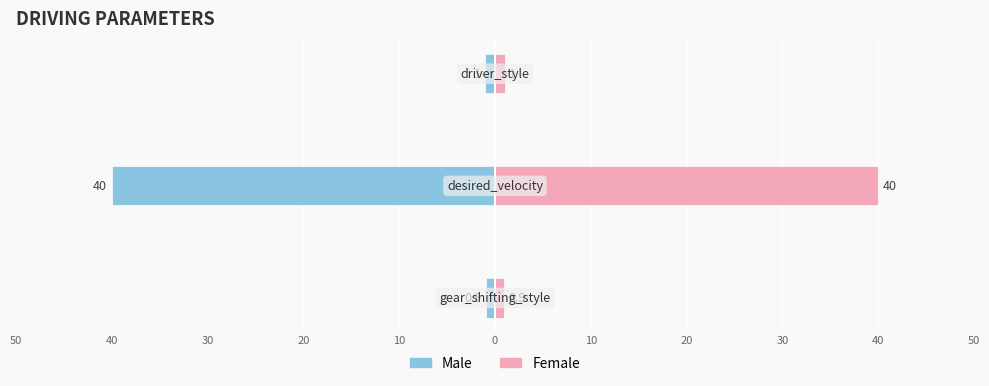

What is the approximate value of Male at 30?

-1.0